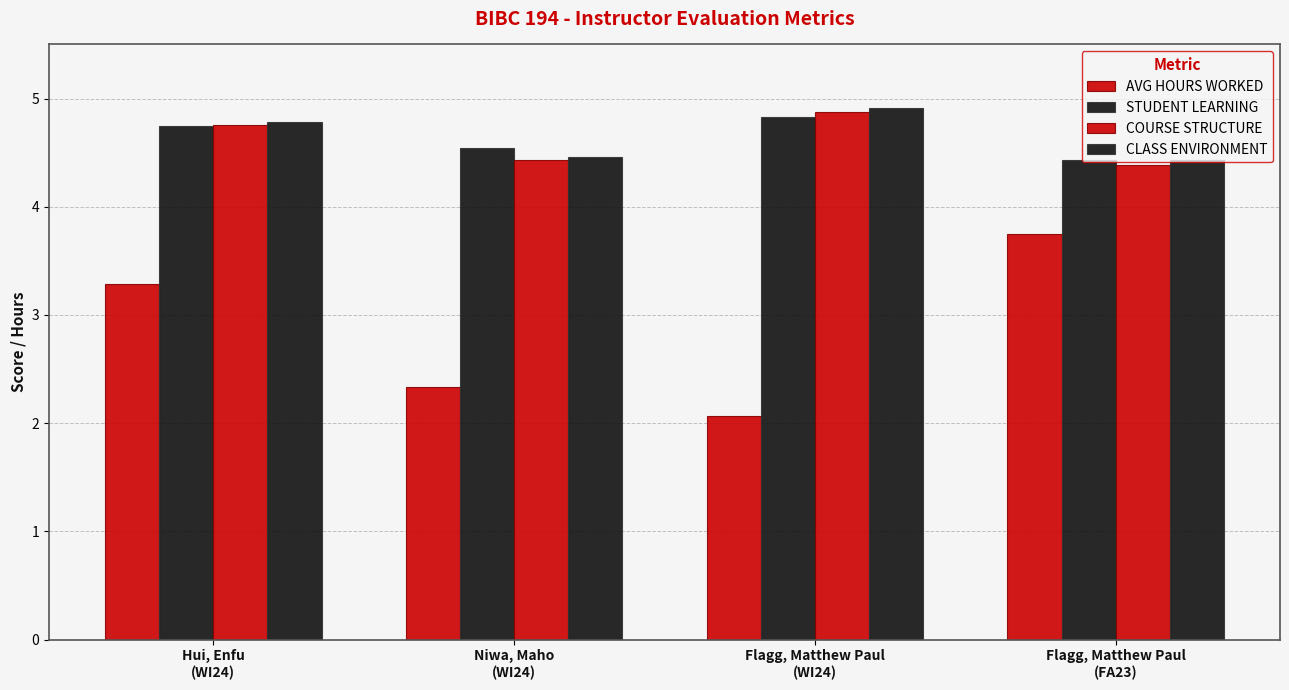

Which series changed the most between Niwa, Maho
(WI24) and Flagg, Matthew Paul
(FA23)?

AVG HOURS WORKED